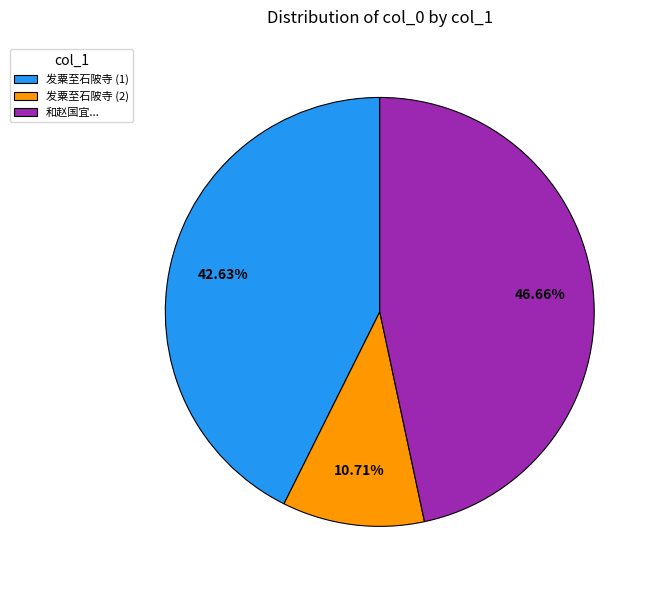

Between 发粟至石陂寺 (1) and 发粟至石陂寺 (2), which is larger?

发粟至石陂寺 (1)